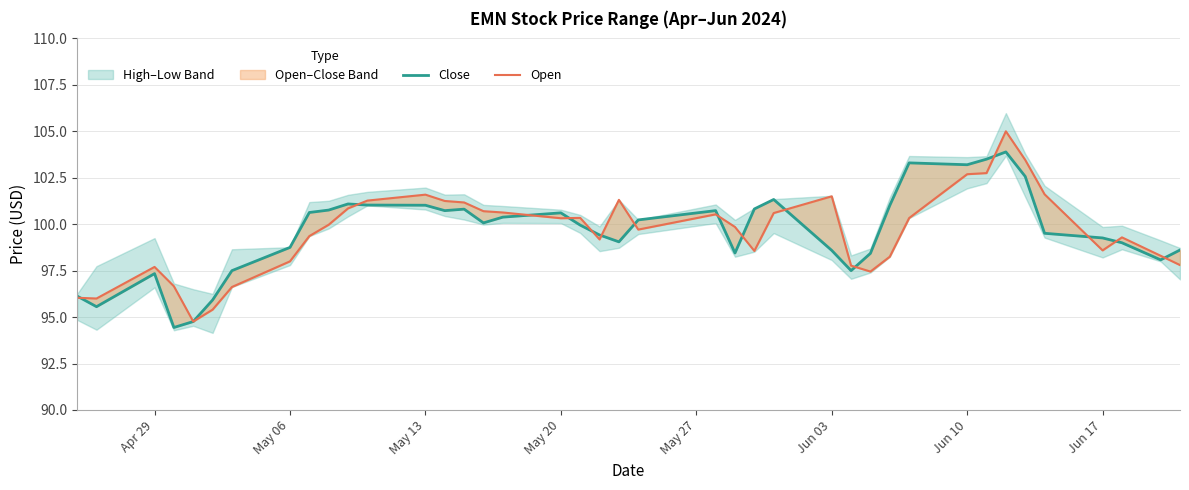

What is the lowest value of the Open series?

94.8